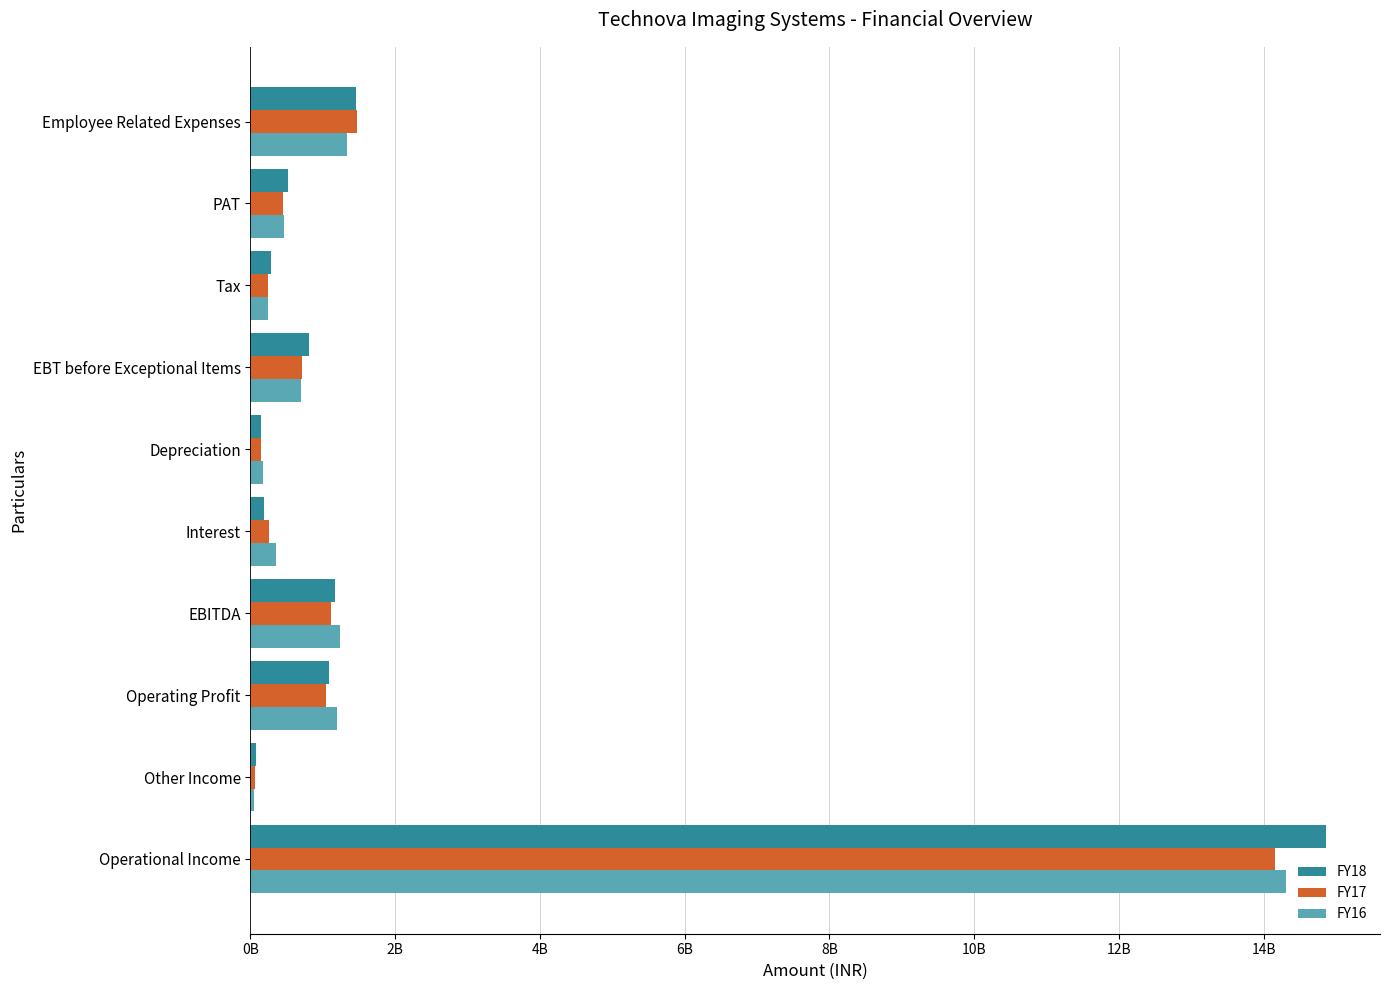

Reading left to right, what are all the values shown in this chart?

FY18: 14865793000	78242000	1083864000	1162106000	193140000	152461000	816505000	281713000	515666000	1459108000
FY17: 14158236000	70097000	1043442000	1113539000	254387000	151717000	707435000	249393000	449030000	1479095000
FY16: 14314833000	51601000	1191113000	1242714000	358352000	178814000	705548000	246025000	459967000	1335618000